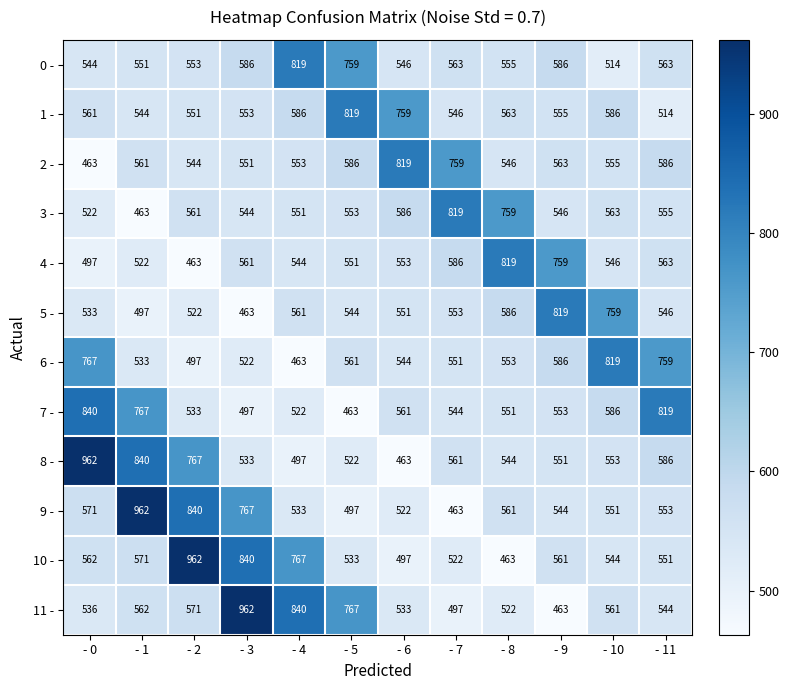

What is the difference between the 10 - values at - 8 and - 1?

108